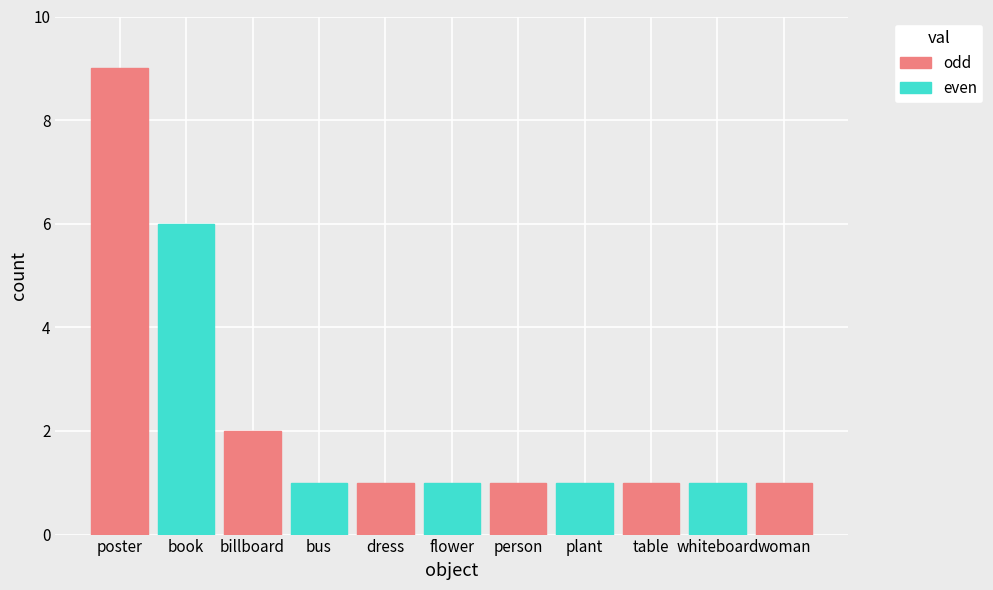

What is the difference between the maximum and second lowest values?

8